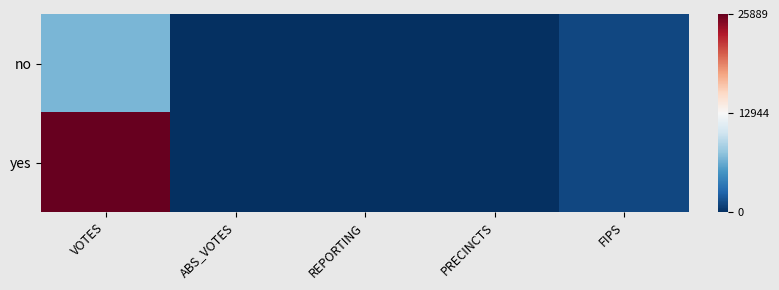

Between ABS_VOTES and VOTES, which is larger?

VOTES